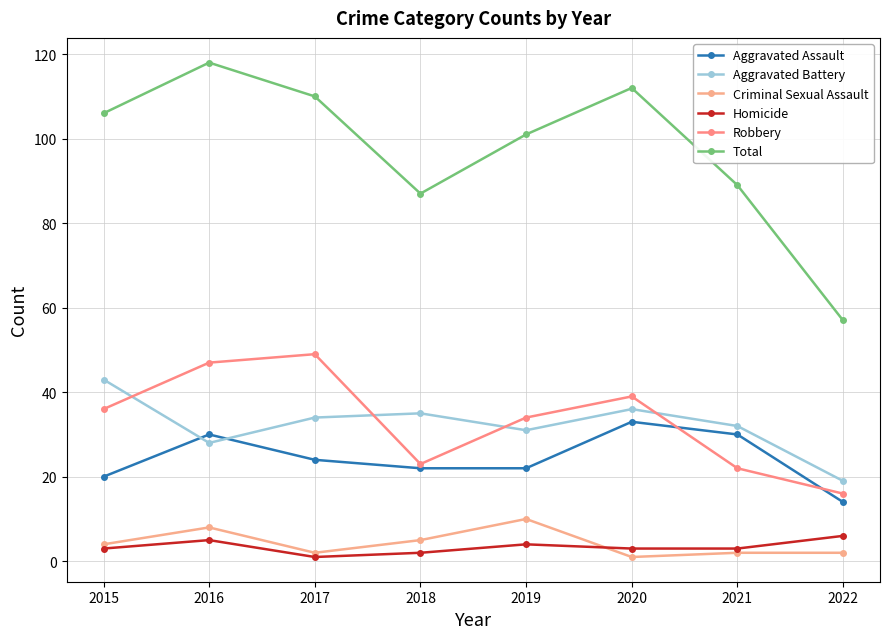

How many lines are shown in the chart?

6